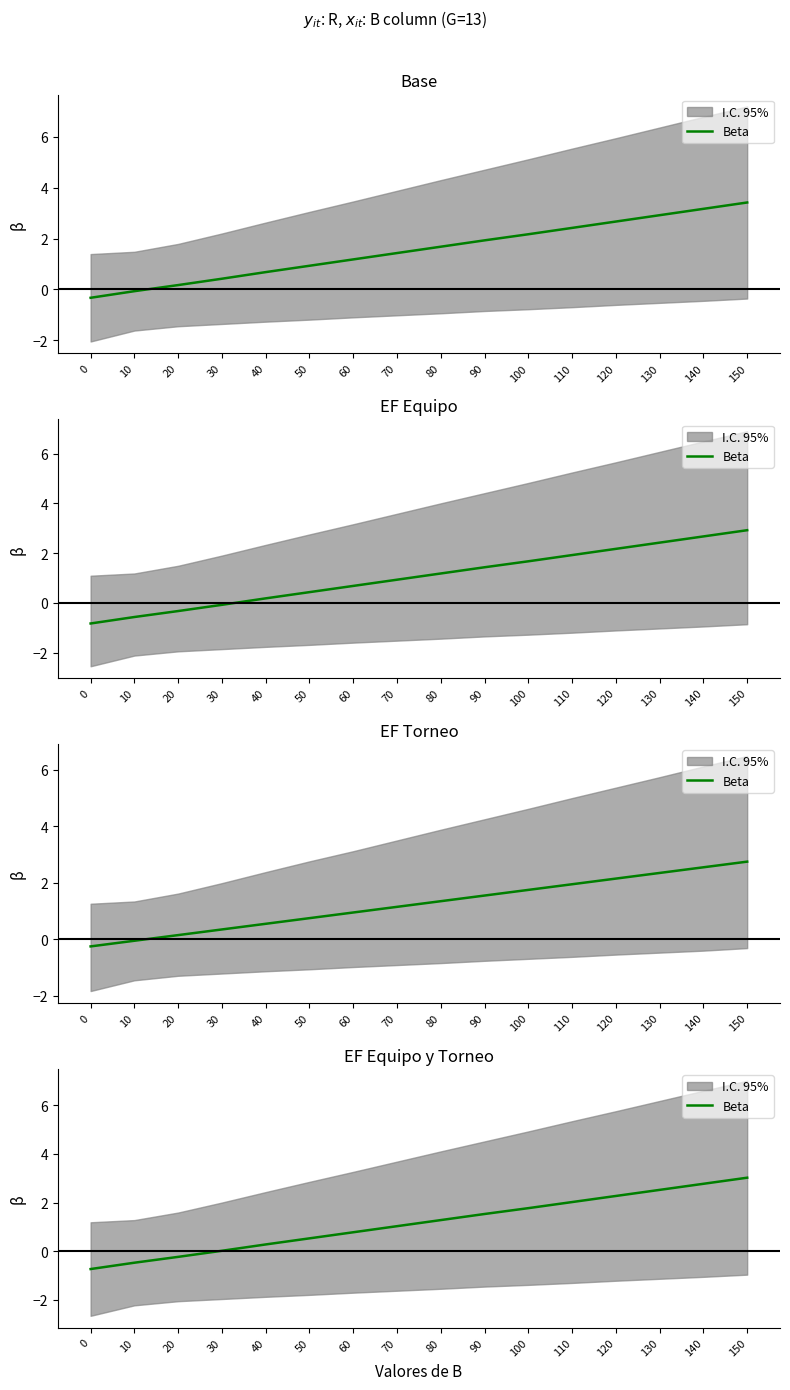

What is the value of the 7th point from the left?

0.8